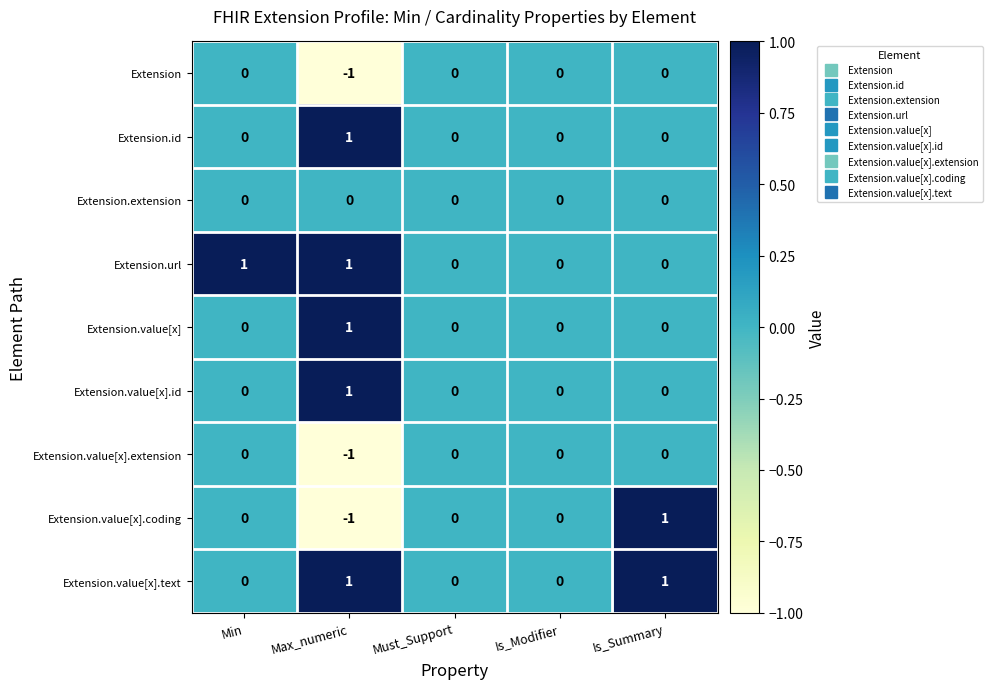

At which category does the chart reach its minimum across all series?

Max_numeric